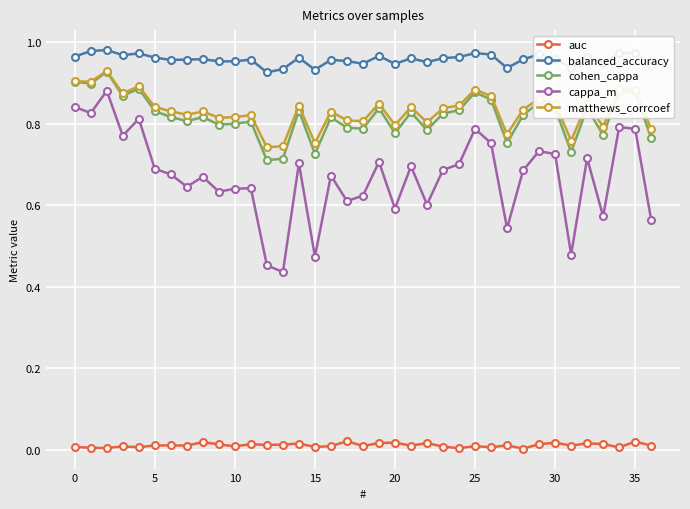

Which series has the largest range (max minus min)?

cappa_m